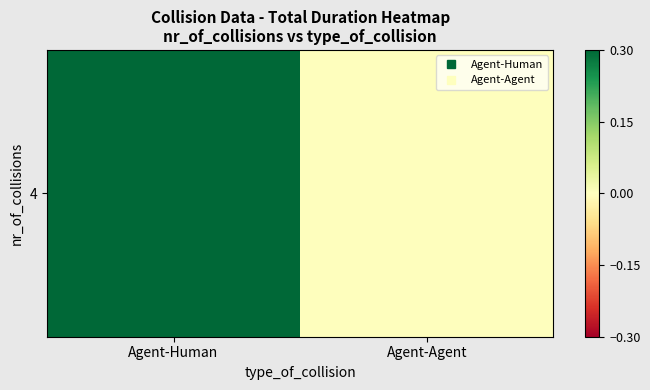

What is the change in value from Agent-Human to Agent-Agent?

-1.6